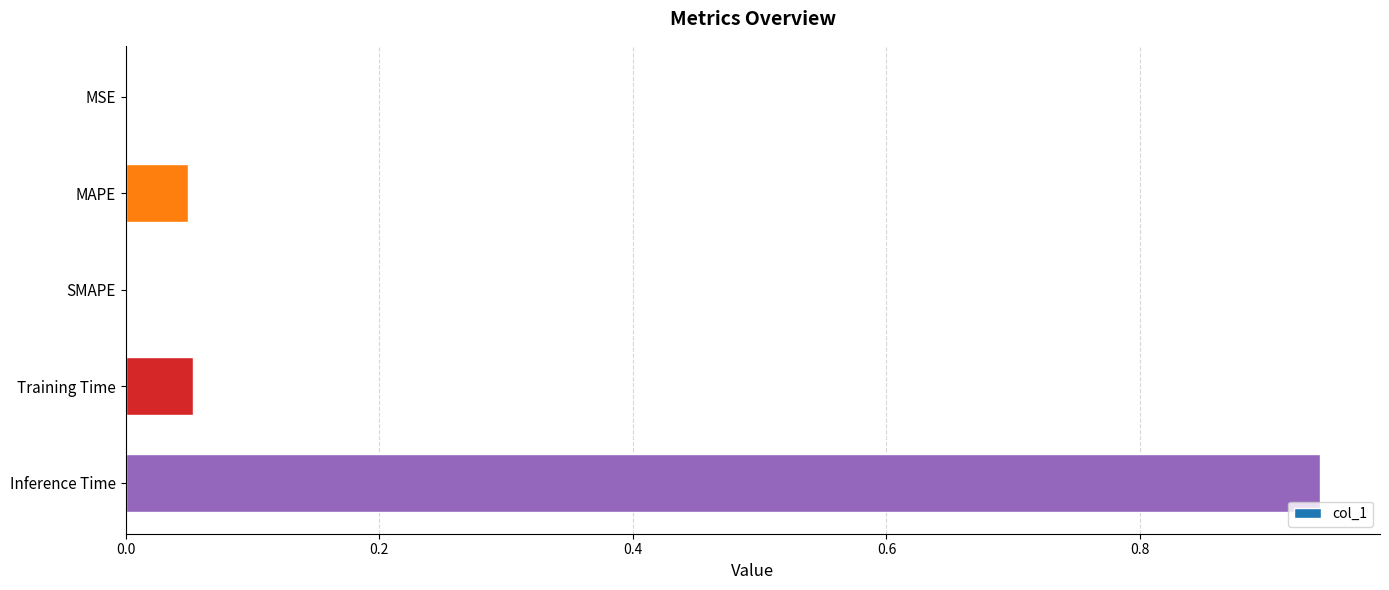

What is the sum of all values?

1.0